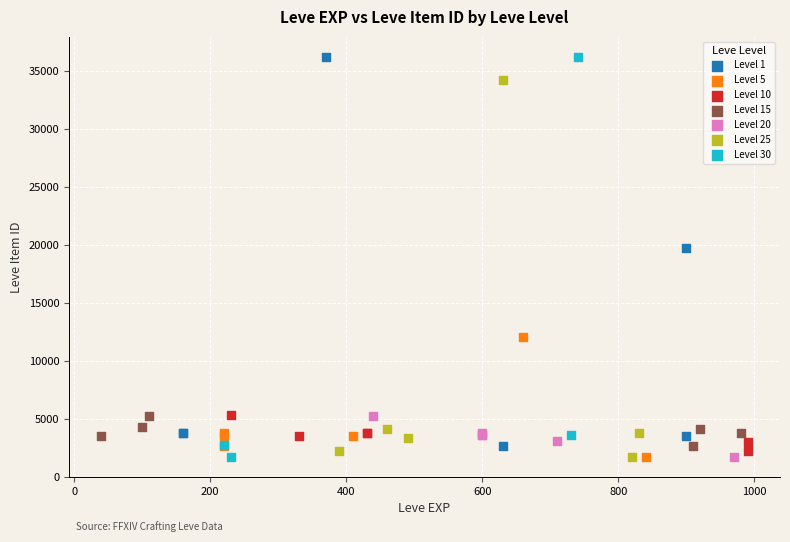

What are all the series names shown in the legend?

Level 1, Level 5, Level 10, Level 15, Level 20, Level 25, Level 30